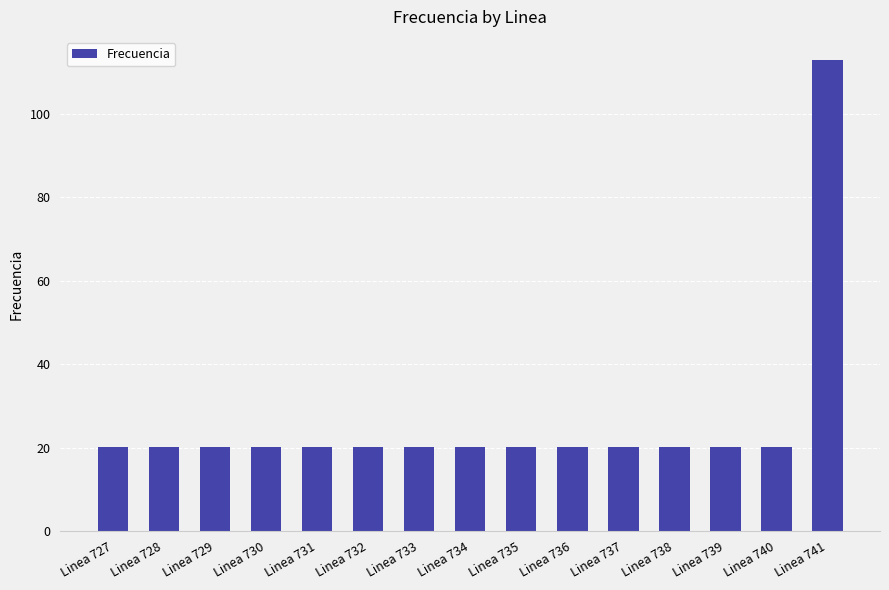

Which category has the highest value across all series?

Linea 741